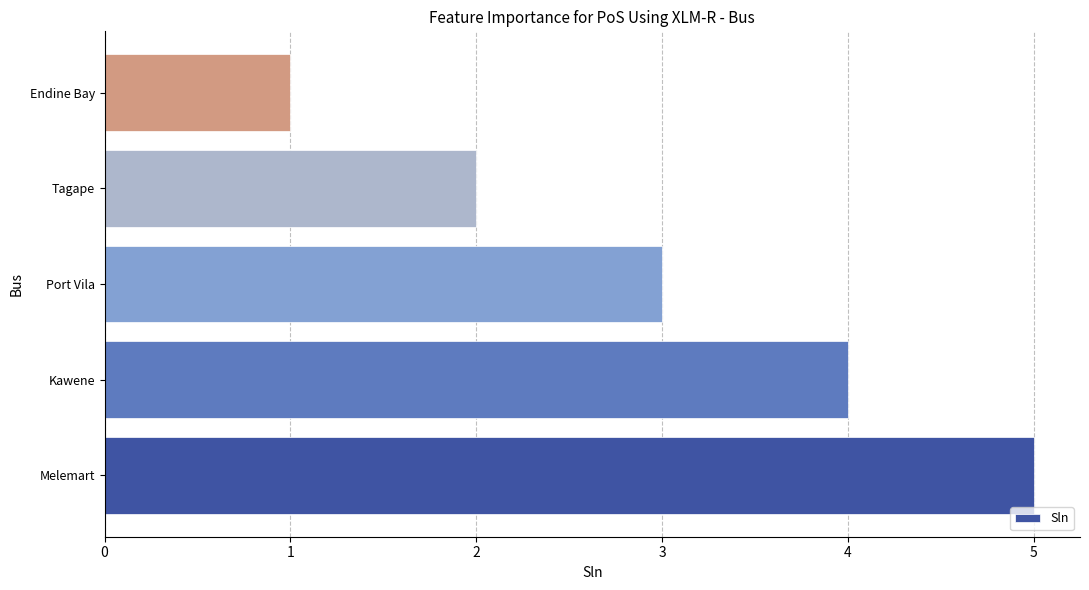

The chart shows a value of 1 at Tagape. True or false?

False